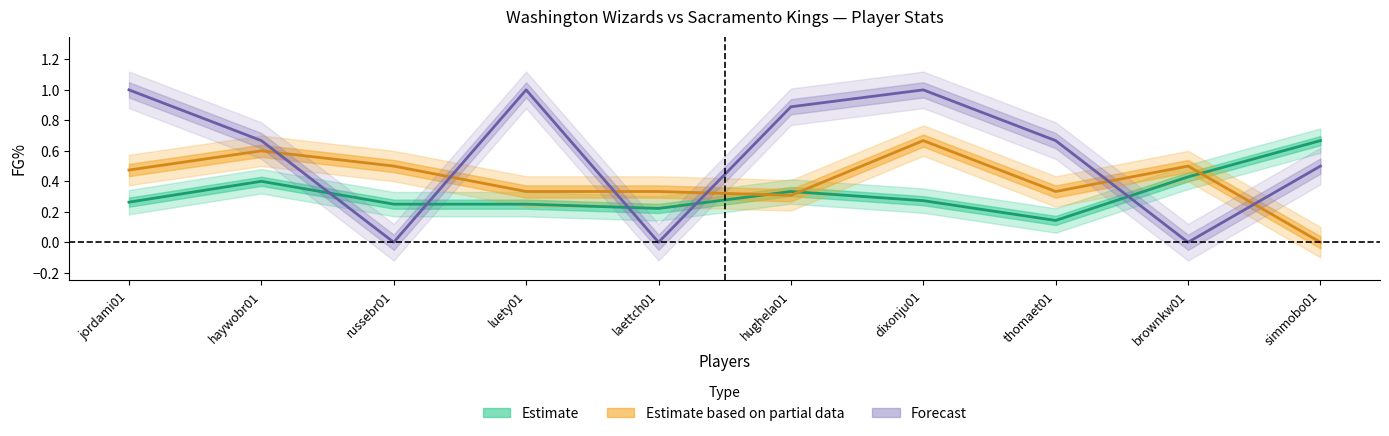

Which category has the lowest value across all series?

simmobo01